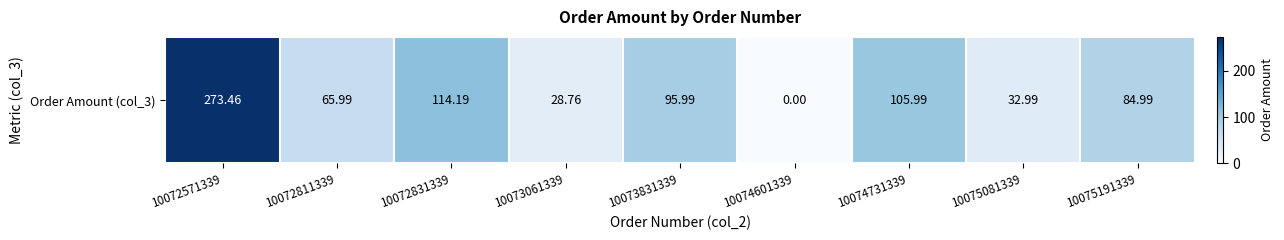

Approximately how many times larger is the value at 10073061339 compared to 10072811339?

0.4